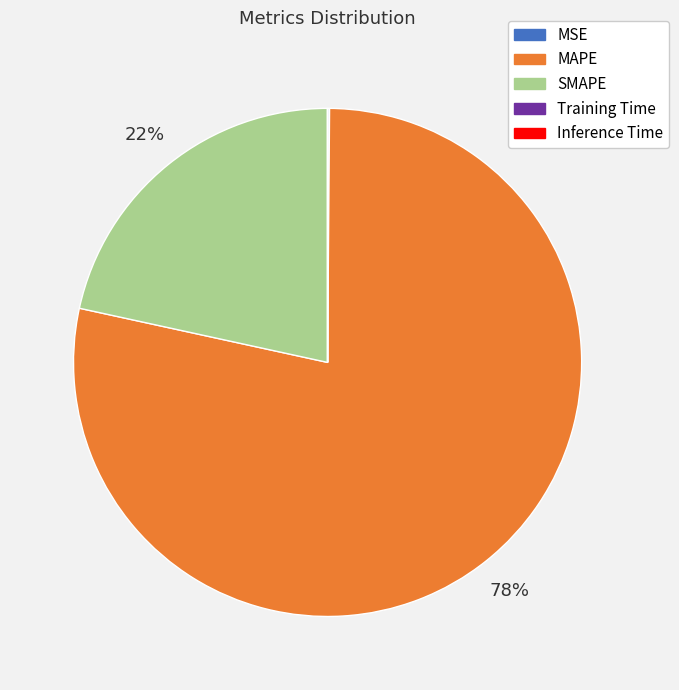

To the nearest percent, what is the difference between the largest and smallest slice percentages?

78%